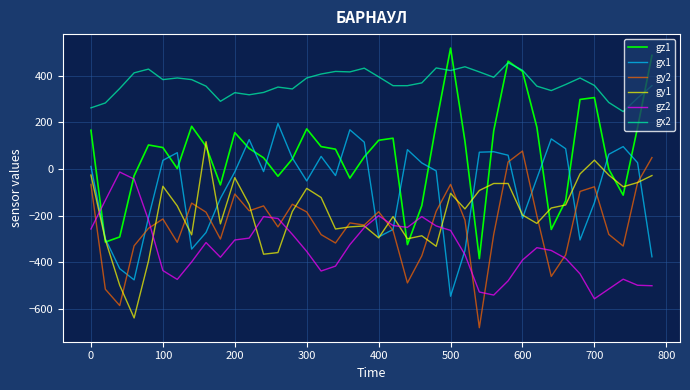

Which series has the largest range (max minus min)?

gz1